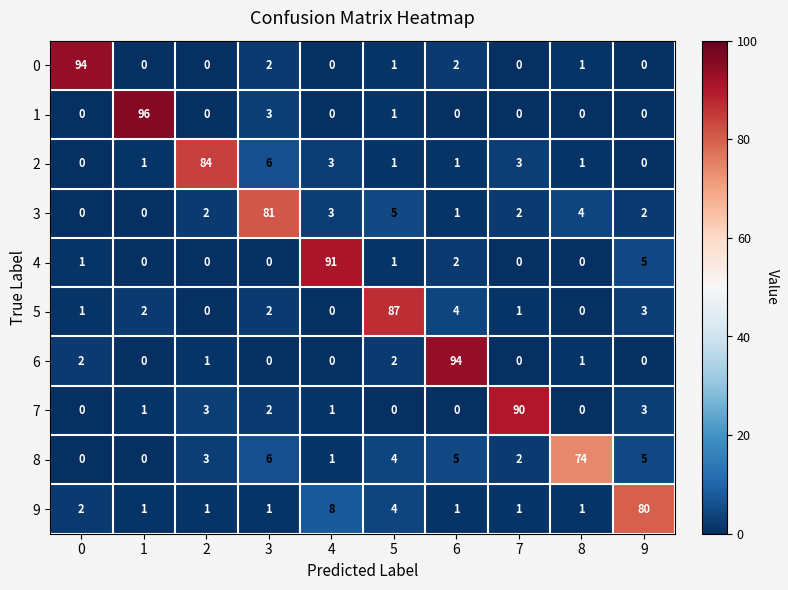

What is the difference between the maximum and second lowest values in the 3 series?

81